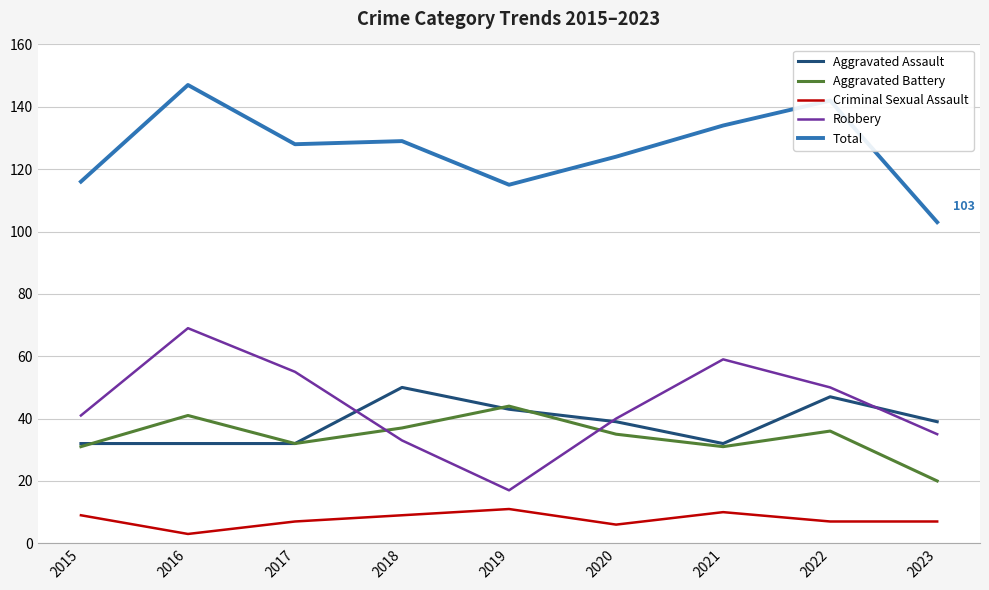

Which series has the widest spread of values?

Robbery